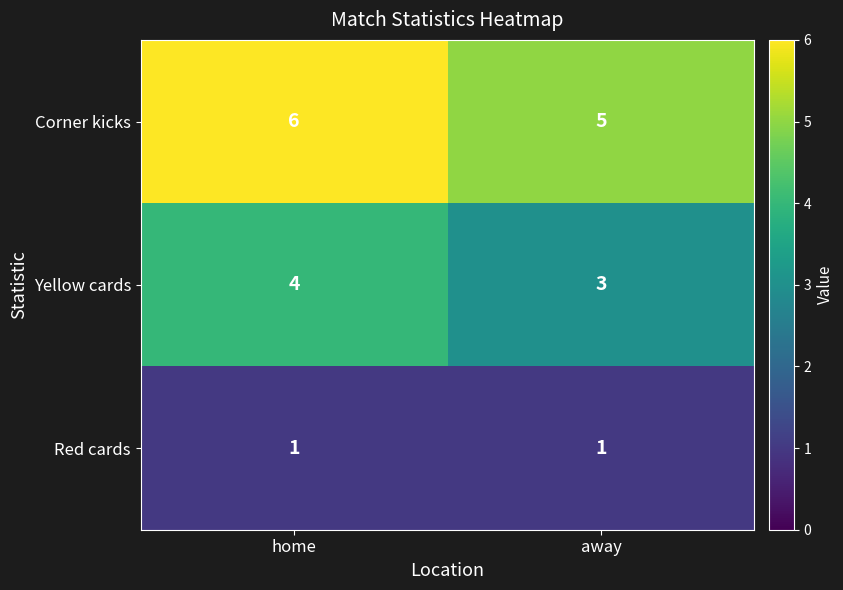

Rank the categories by Yellow cards value from highest to lowest.

home, away